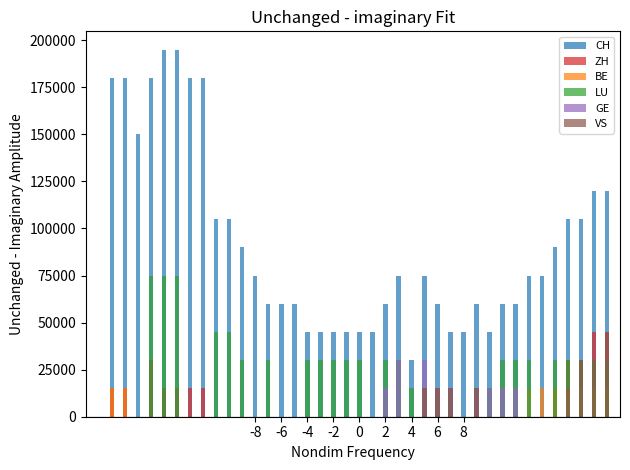

How many positive values does the LU series have?

28